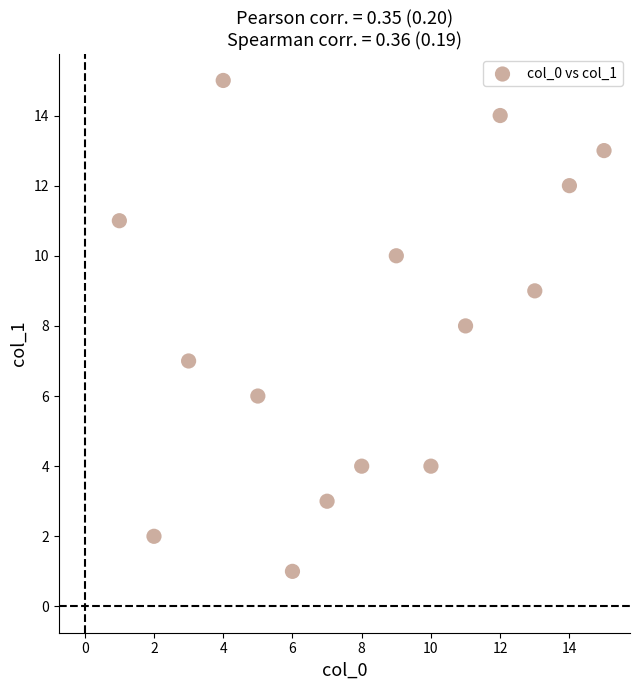

What is the range of X values (max minus min)?

14